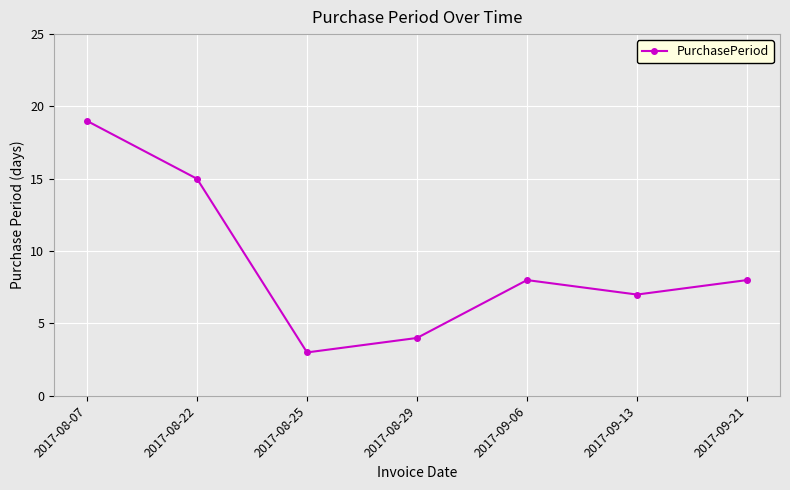

Read the value at 2017-09-13, to the nearest 5.

5